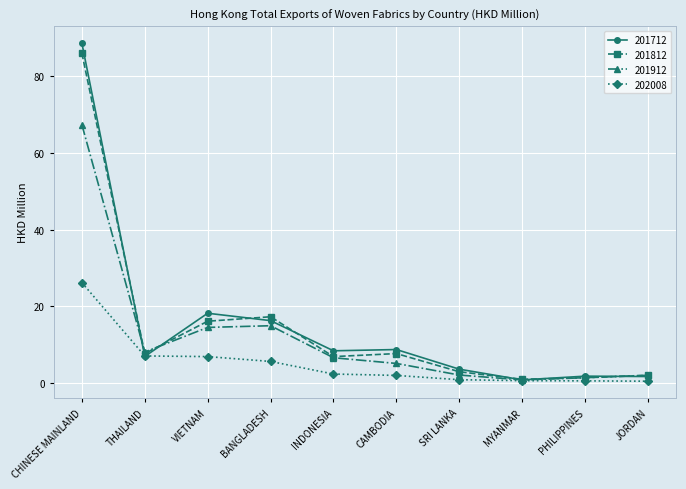

At which category does 201812 reach its first local valley?

THAILAND